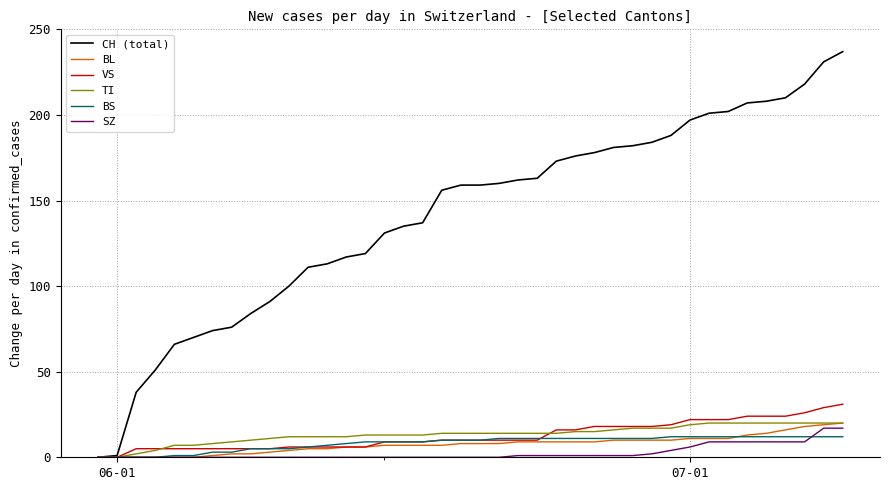

What is the sum of all CH (total) values?

5646